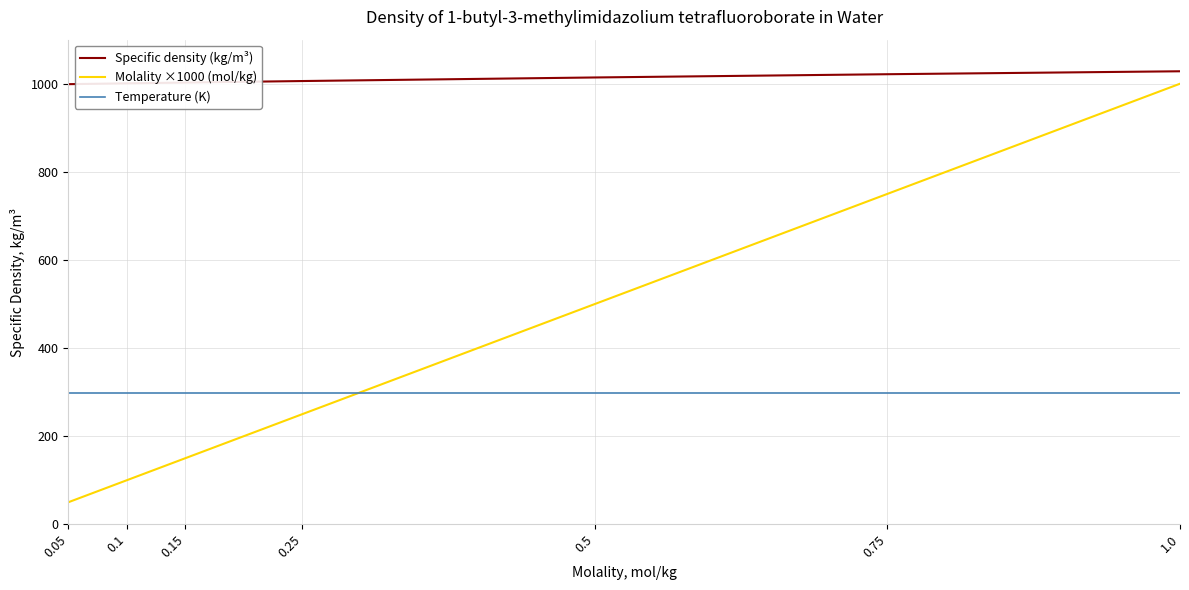

At 0.5, list the series in order from largest to smallest.

Specific density (kg/m³), Molality ×1000 (mol/kg), Temperature (K)